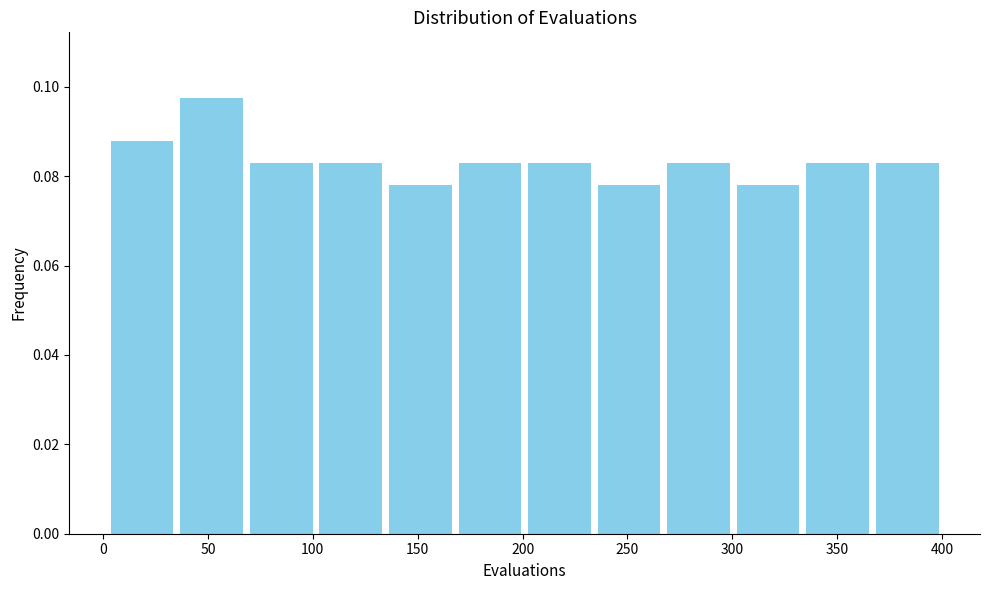

Reading left to right, list every bar in this chart as the range it spans on the x-axis followed by its height. Neither the bar edges nor the heights are printed on the chart, so give them approximately, as read against the axes.

0 to 35: 0.088
35 to 70: 0.098
70 to 100: 0.082
100 to 135: 0.082
135 to 170: 0.078
170 to 200: 0.082
200 to 235: 0.082
235 to 265: 0.078
265 to 300: 0.082
300 to 335: 0.078
335 to 365: 0.082
365 to 400: 0.082